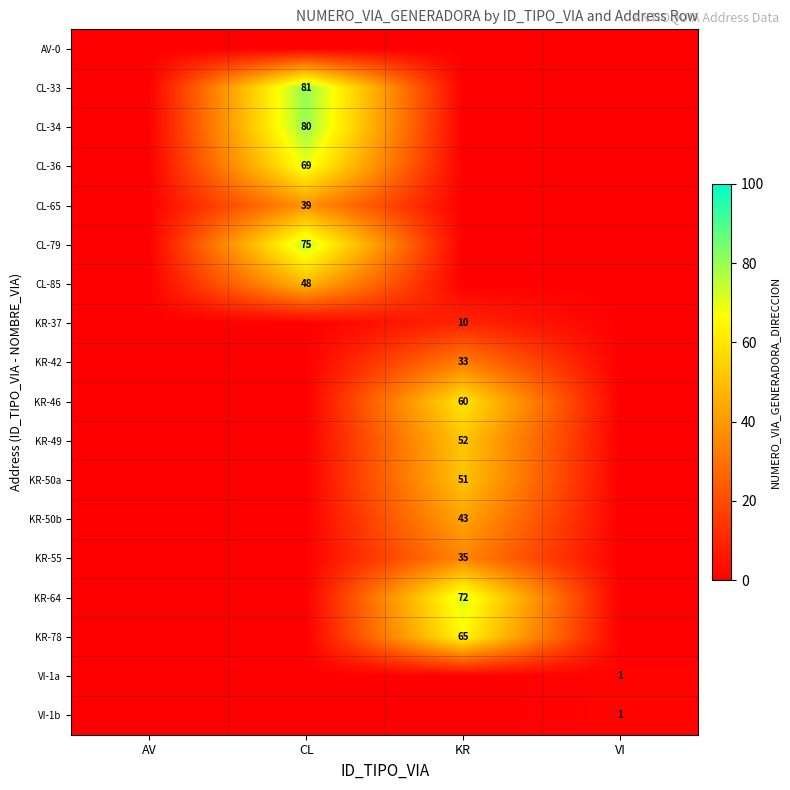

Is it true that KR-50b equals 43 at KR?

True